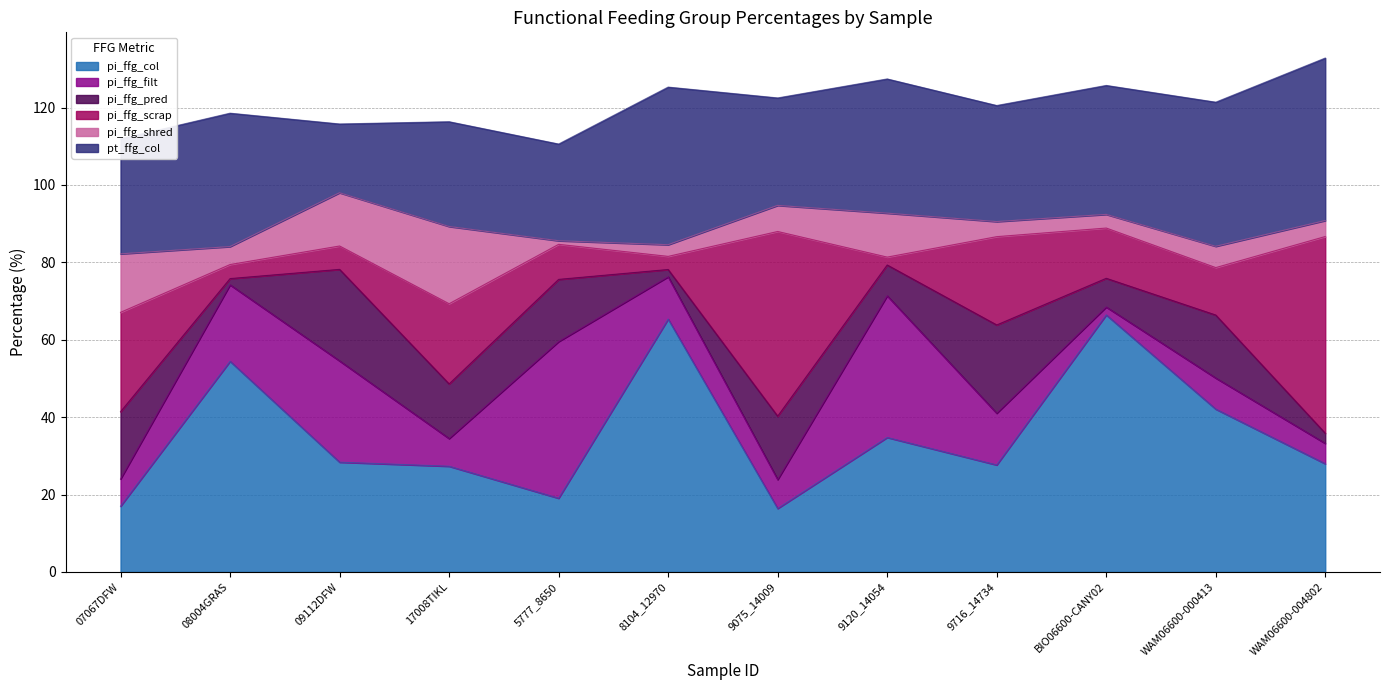

What is the sum of all pi_ffg_col values?

426.7